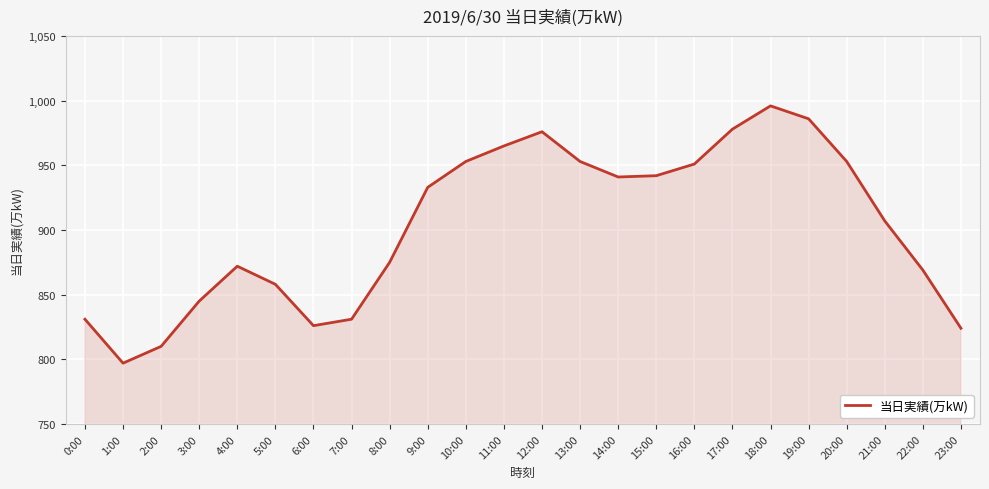

The chart shows a value of 413 at 8:00. True or false?

False